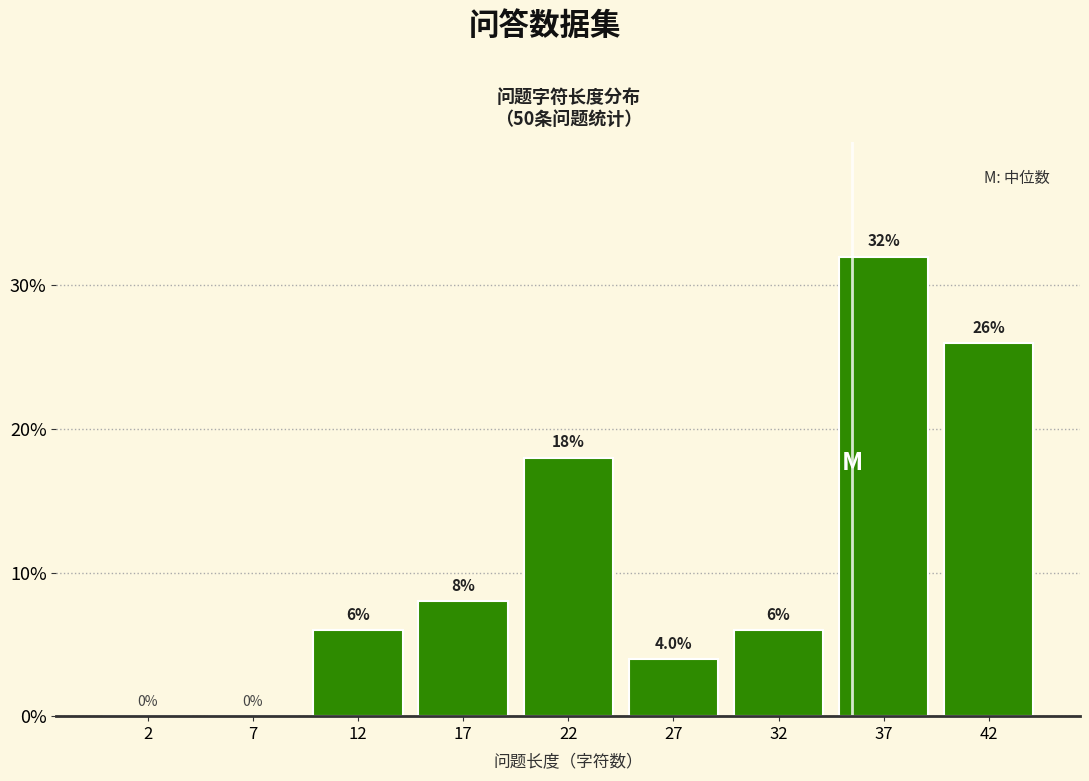

Reading left to right, extract all data points from this chart.

2=0	7=0	12=6	17=8	22=18	27=4	32=6	37=32	42=26